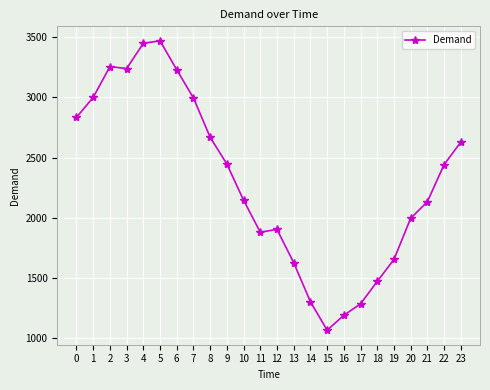

What is the ratio of the value at 8 to the value at 0?

0.9